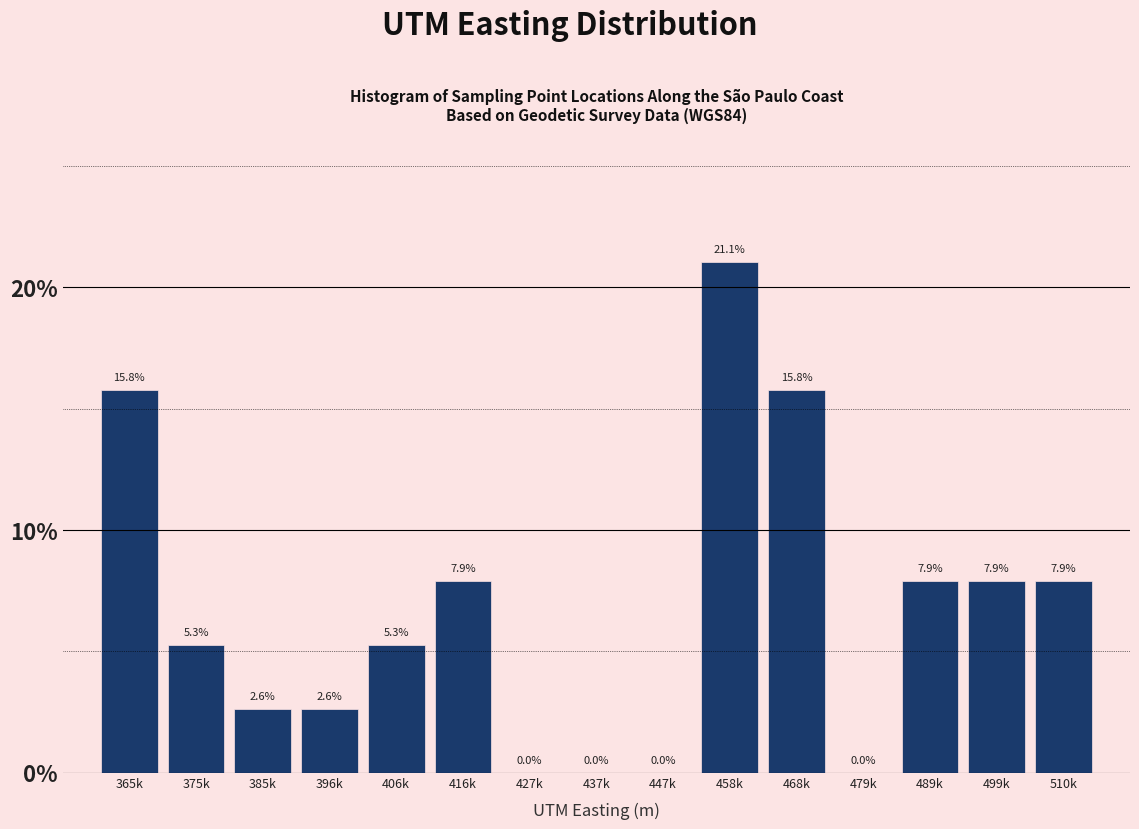

Reading left to right, extract all data points from this chart.

365k=15.8	375k=5.3	385k=2.6	396k=2.6	406k=5.3	416k=7.9	427k=0.0	437k=0.0	447k=0.0	458k=21.1	468k=15.8	479k=0.0	489k=7.9	499k=7.9	510k=7.9